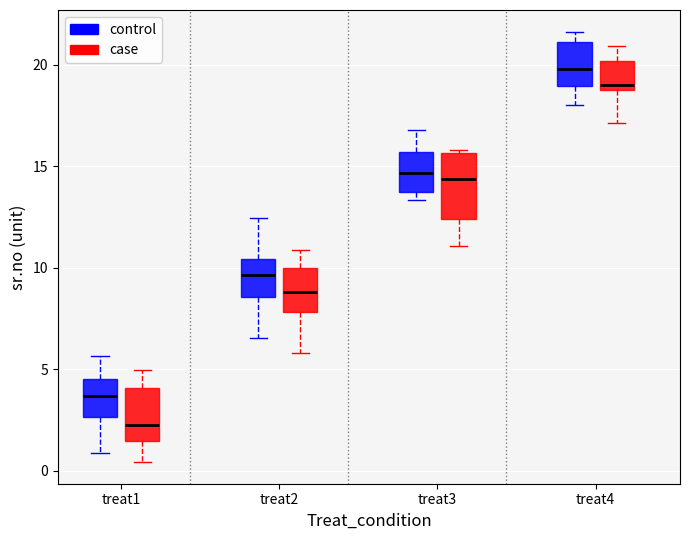

Where is the upper edge of the box for treat1 (case) on the y-axis? The values are not printed on the chart, so give them approximately, as read against the axis.

4.0